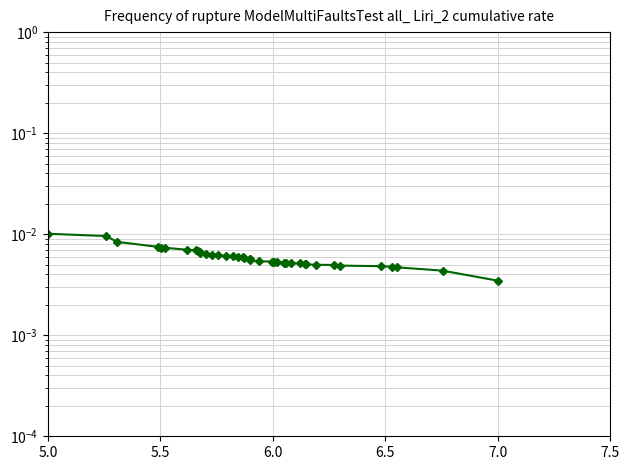

Does the chart display data point markers on the line(s)?

Yes